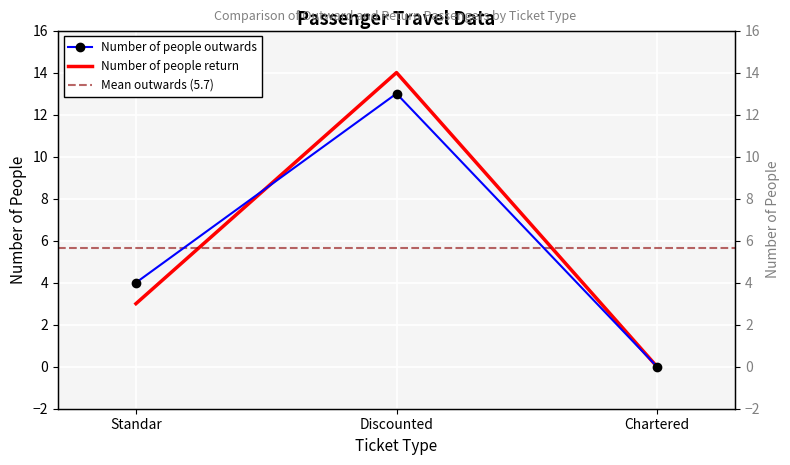

What is the difference between the maximum and minimum values in the Number of people return series?

14